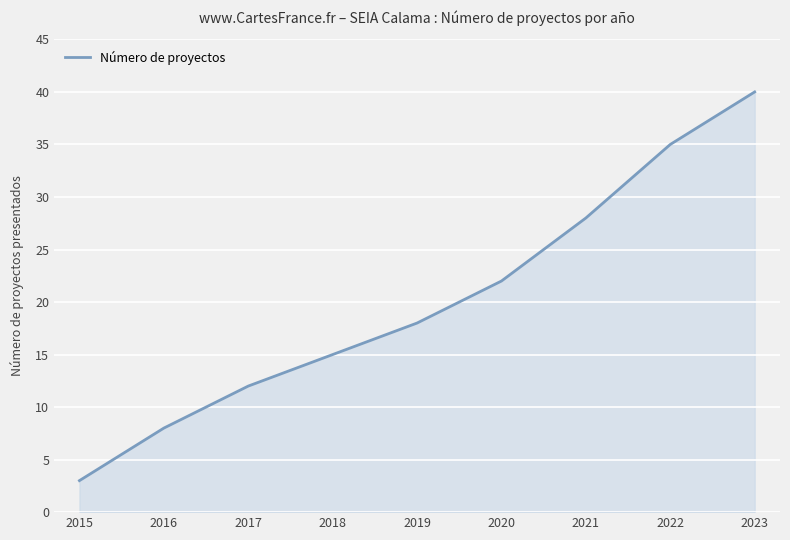

True or false: the data has more than 1 interior local peaks.

False